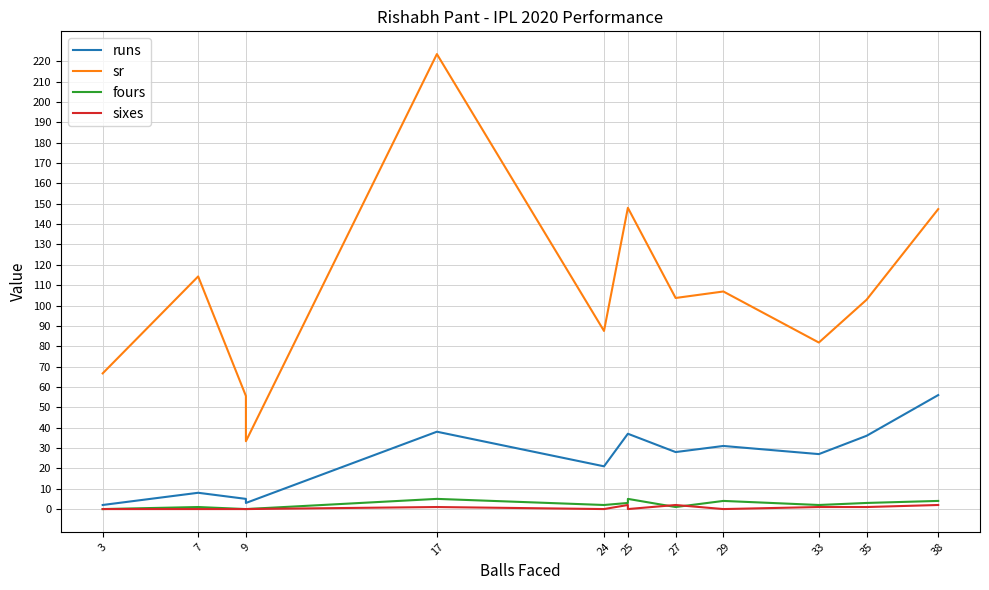

Which category has the lowest value in the fours series?

3